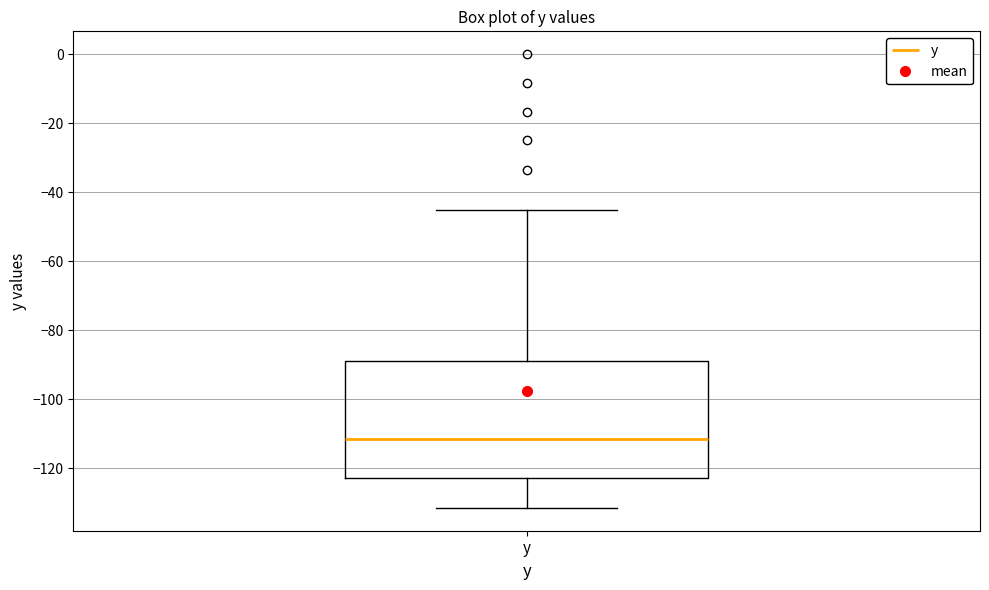

Where is the lower edge of the box for y on the y-axis? The values are not printed on the chart, so give them approximately, as read against the axis.

-122